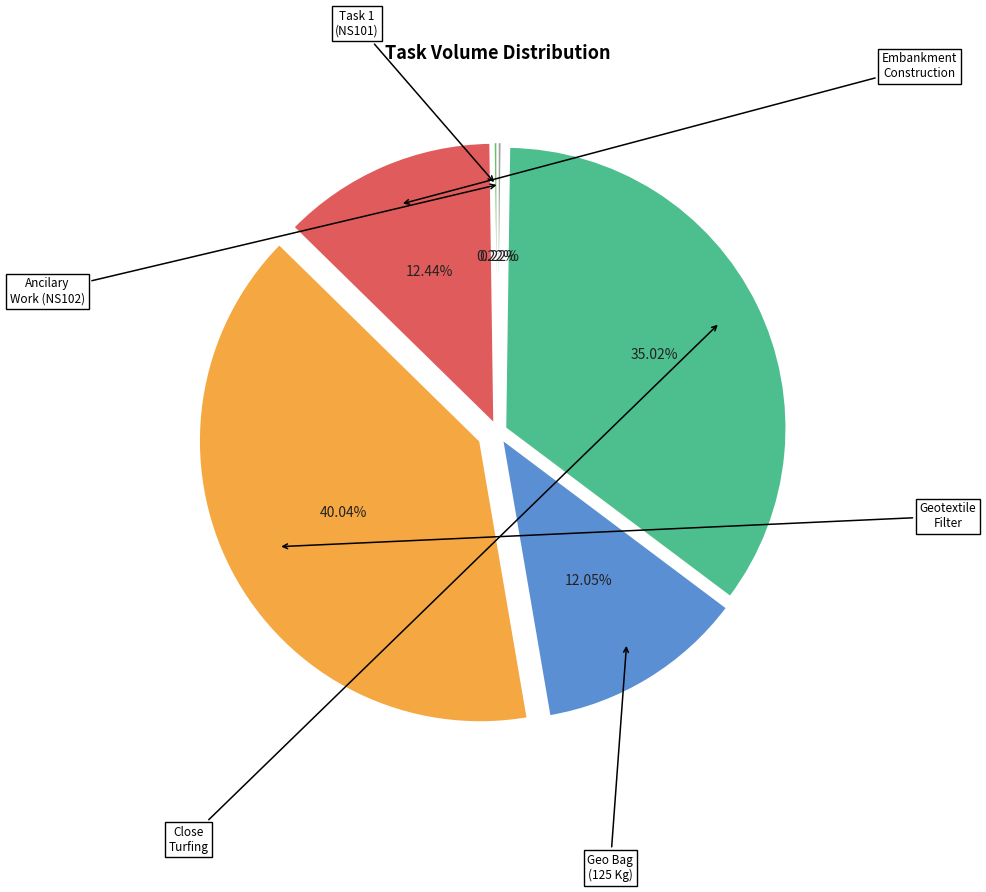

Is there a majority slice in this chart?

No